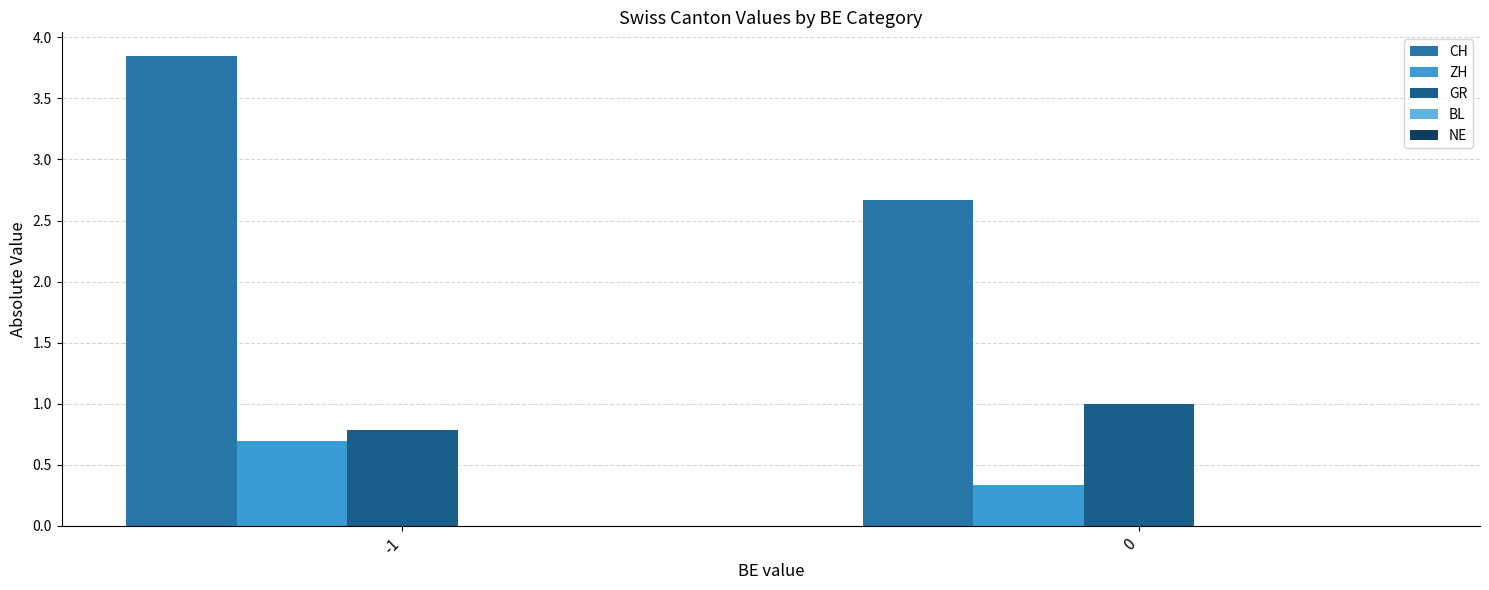

Is it true that ZH equals 0.7 at -1?

True